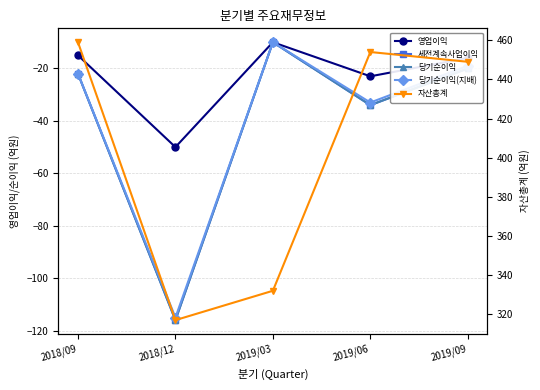

Rank the series by their maximum value, from lowest to highest.

영업이익, 세전계속사업이익, 당기순이익, 당기순이익(지배), 자산총계